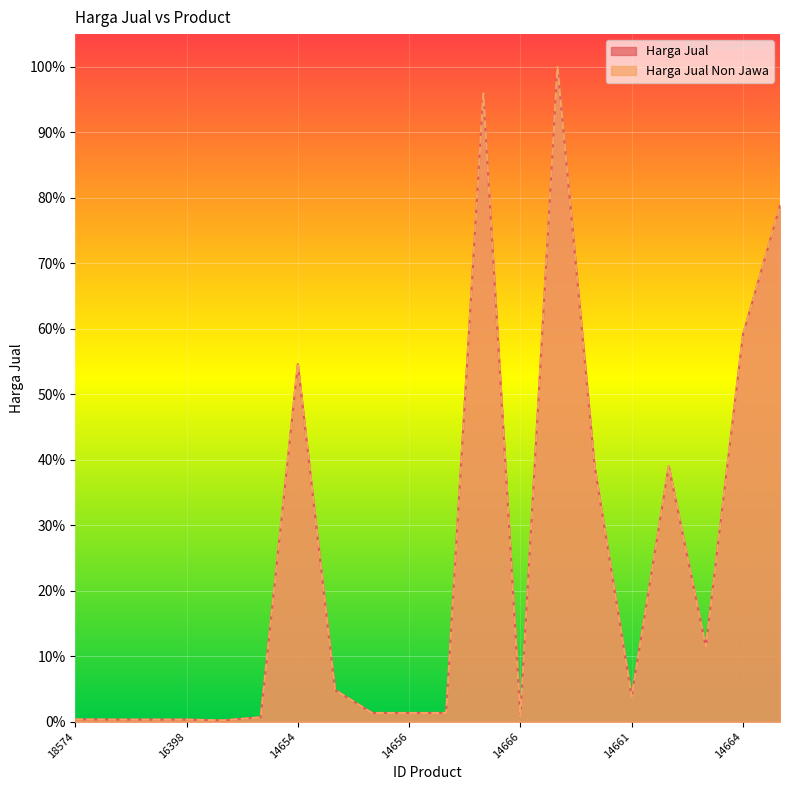

At which category is the sum across all series the highest?

14659